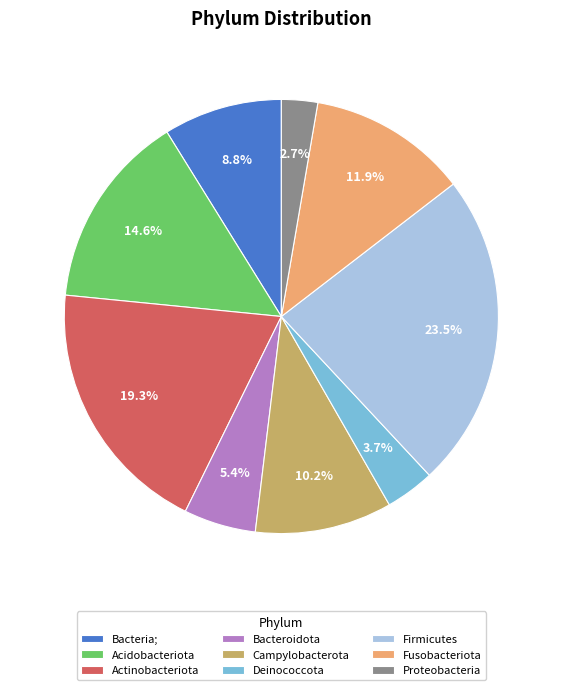

What is the largest slice in the pie chart?

Firmicutes